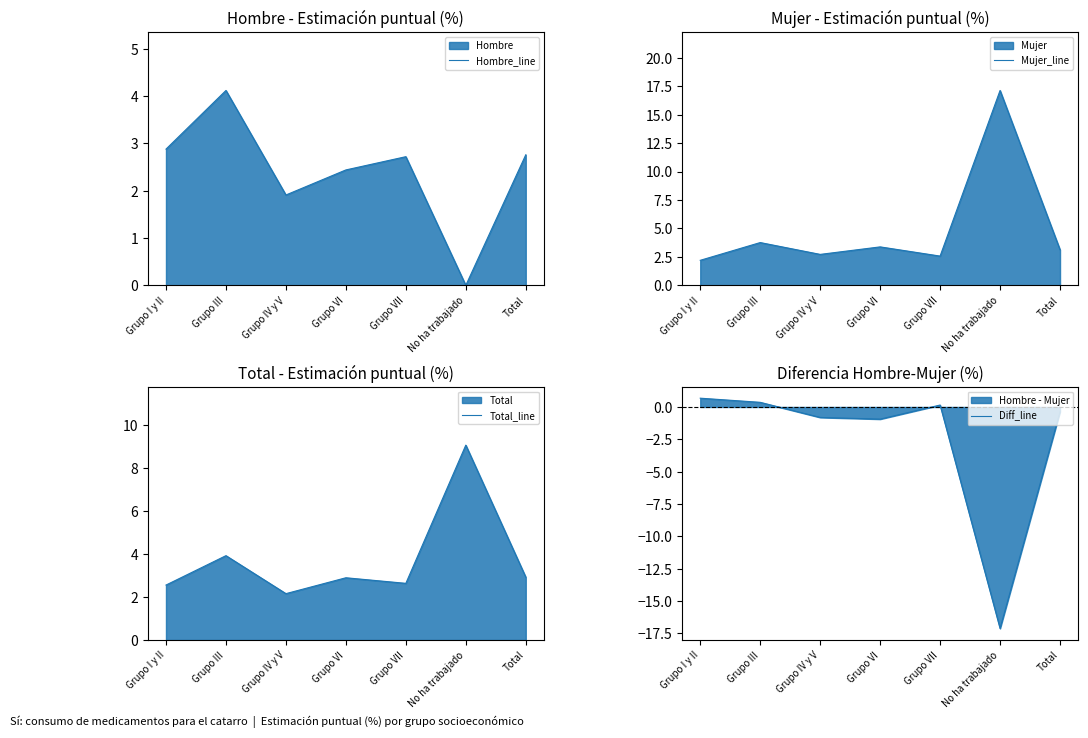

What position from the left is Grupo IV y V?

3